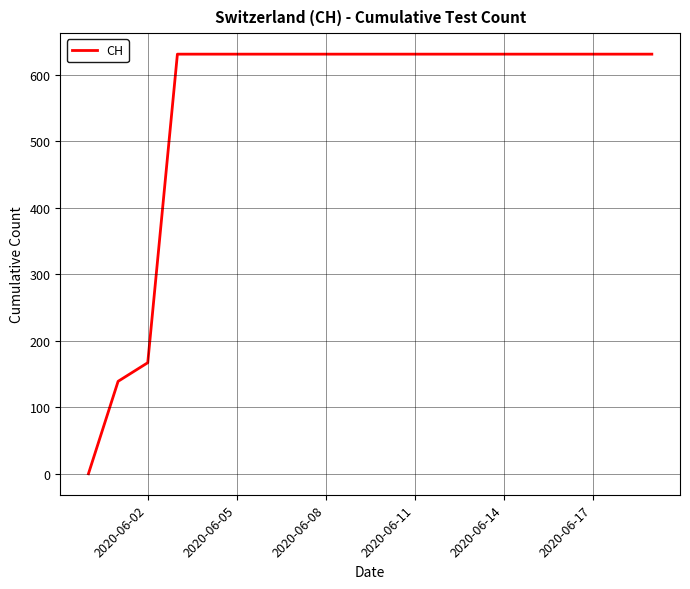

What is the greatest value displayed?

631